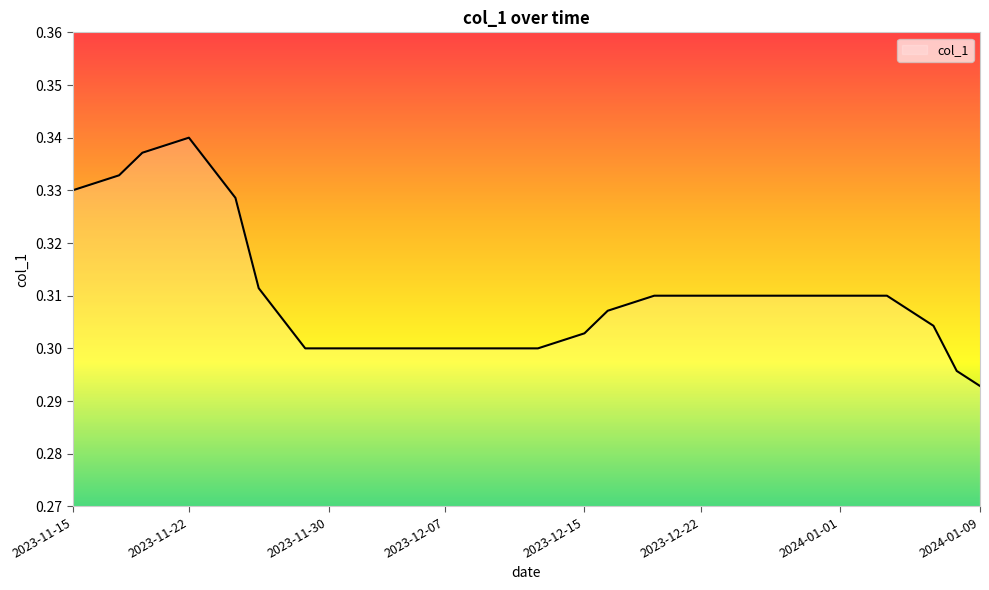

Is this an area chart (filled region under the line)?

Yes